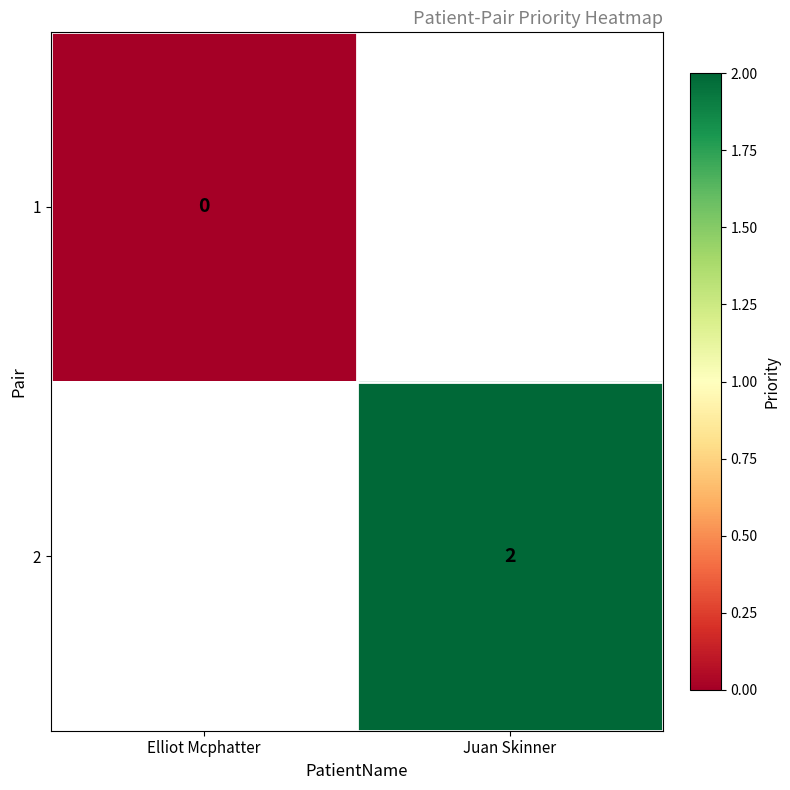

What is the maximum value shown in the chart?

2.0